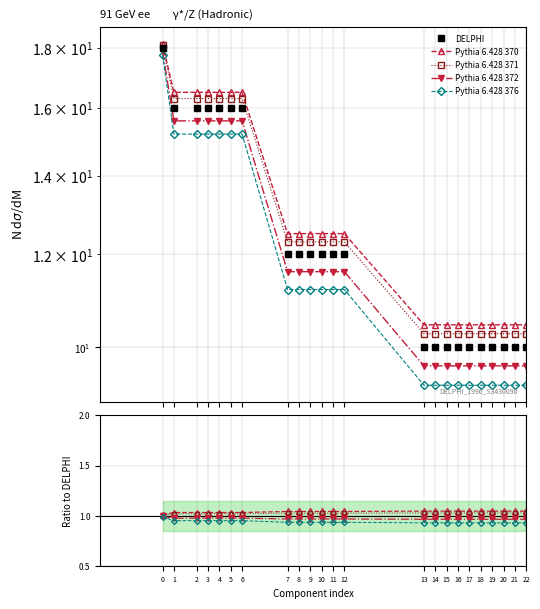

Which has a higher value, 22 or 19?

22